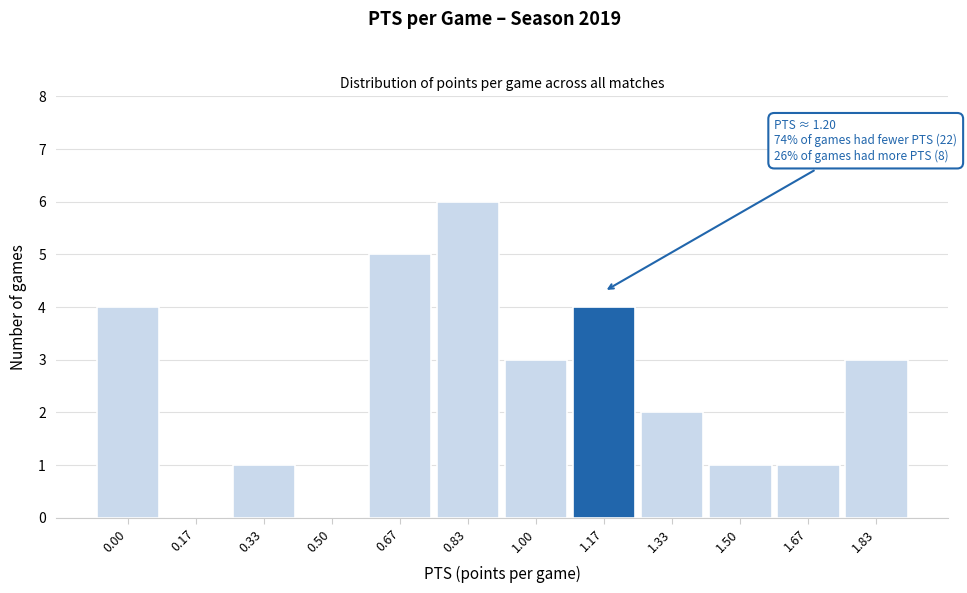

Reading right to left, extract all data points from this chart.

1.83=3	1.67=1	1.50=1	1.33=2	1.17=4	1.00=3	0.83=6	0.67=5	0.50=0	0.33=1	0.17=0	0.00=4